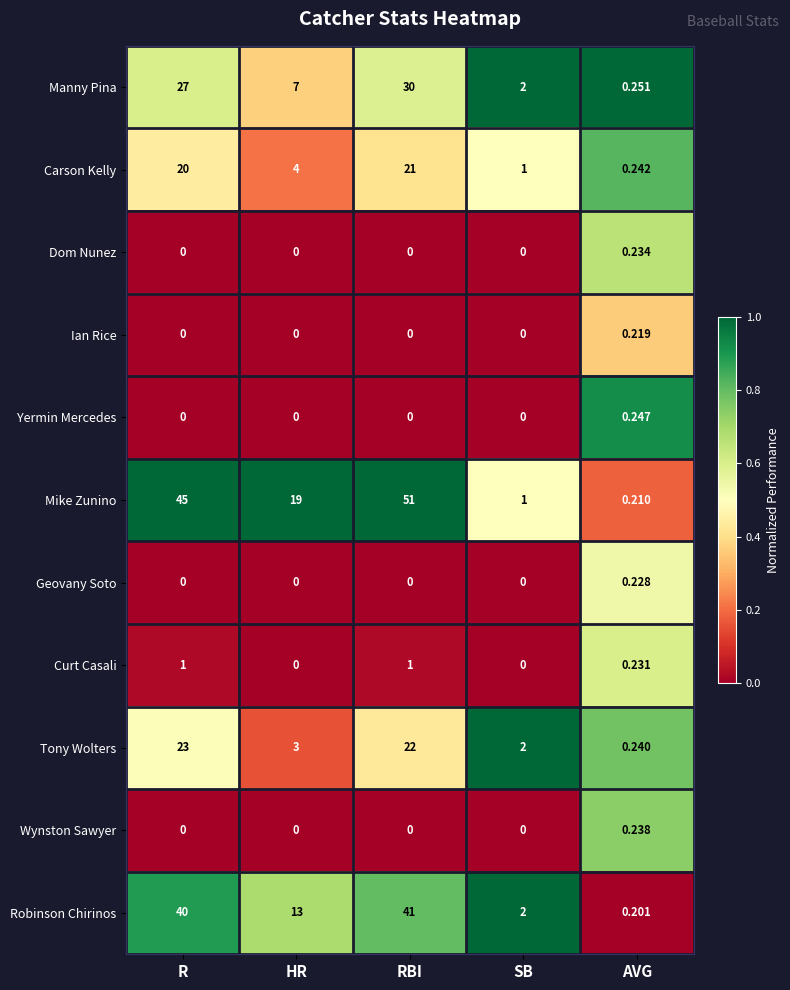

Rank the series by their maximum value, from lowest to highest.

Ian Rice, Geovany Soto, Dom Nunez, Wynston Sawyer, Yermin Mercedes, Curt Casali, Carson Kelly, Tony Wolters, Manny Pina, Robinson Chirinos, Mike Zunino